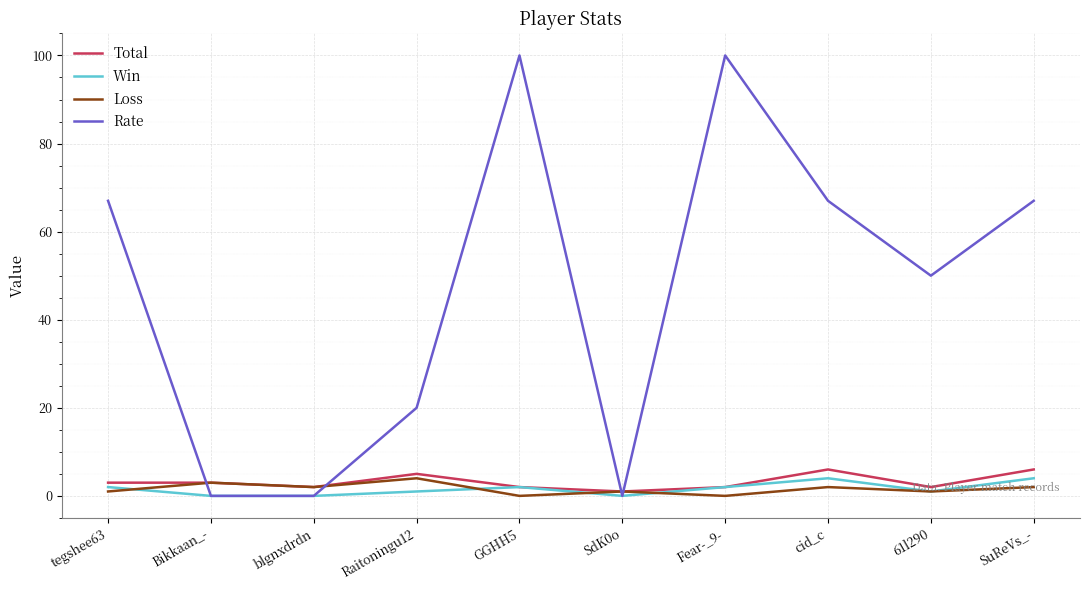

What value does the Loss series have at Bikkaan_-?

3